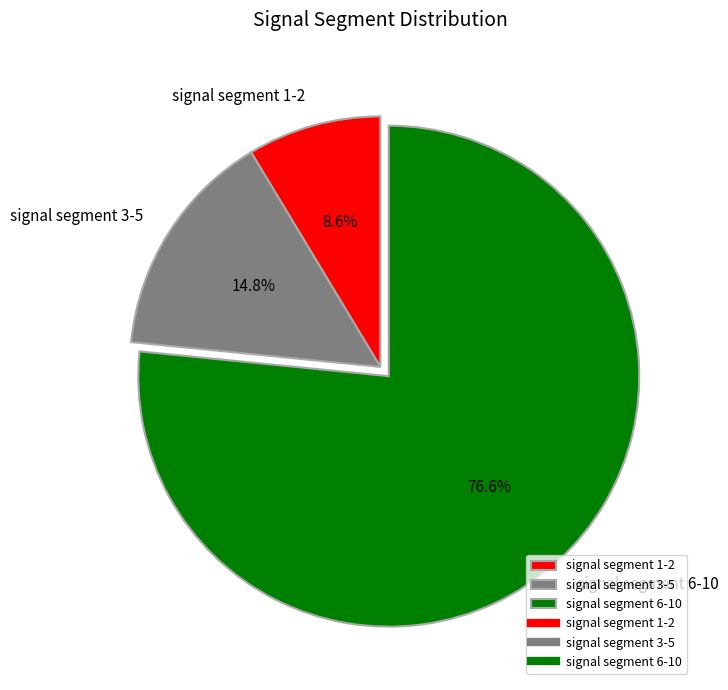

What is the largest slice in the pie chart?

signal segment 6-10